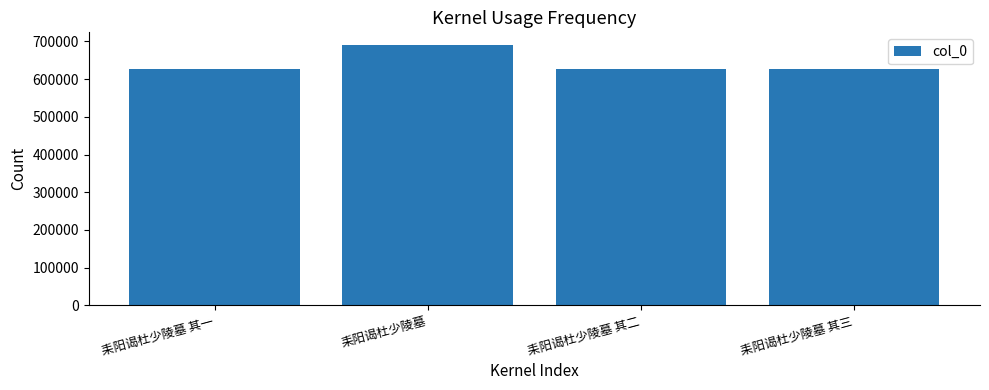

The chart shows a value of 626682 at 耒阳谒杜少陵墓 其二. True or false?

True